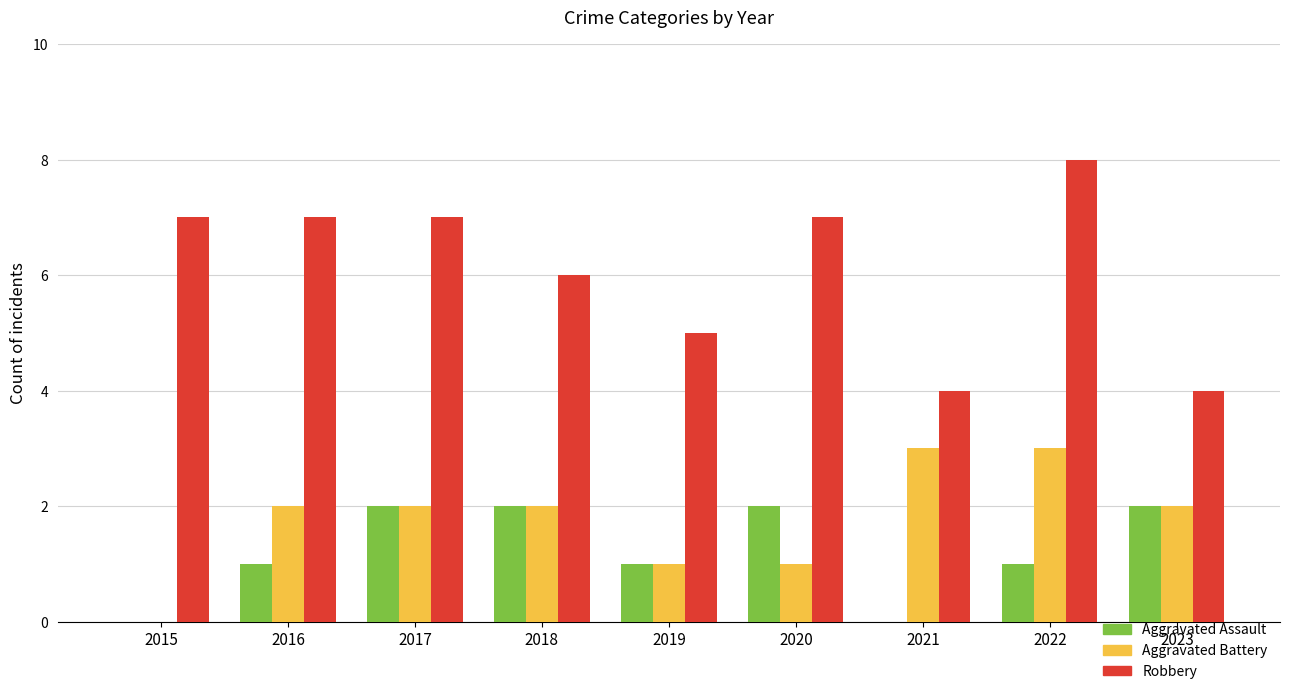

What is the sum of all Aggravated Battery values?

16